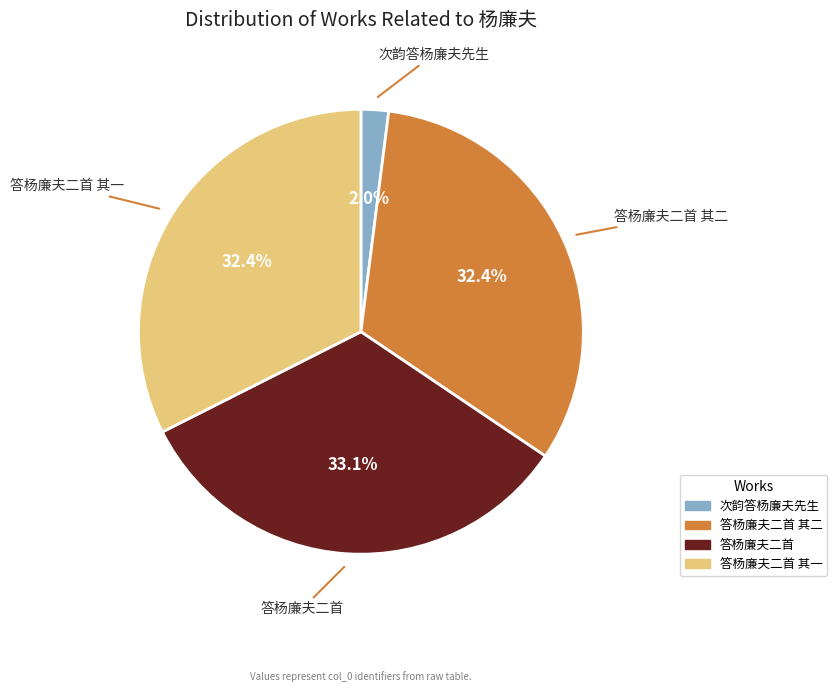

Is there any slice that represents more than half of the pie?

No